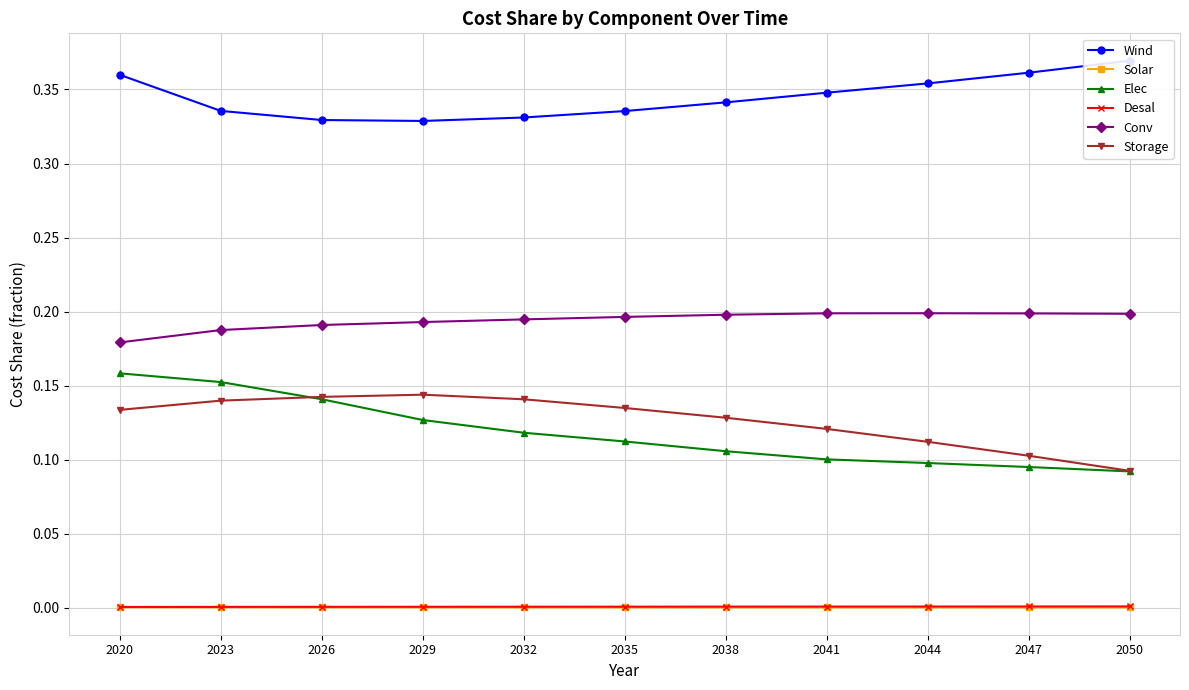

Which series has the largest total across all categories?

Wind